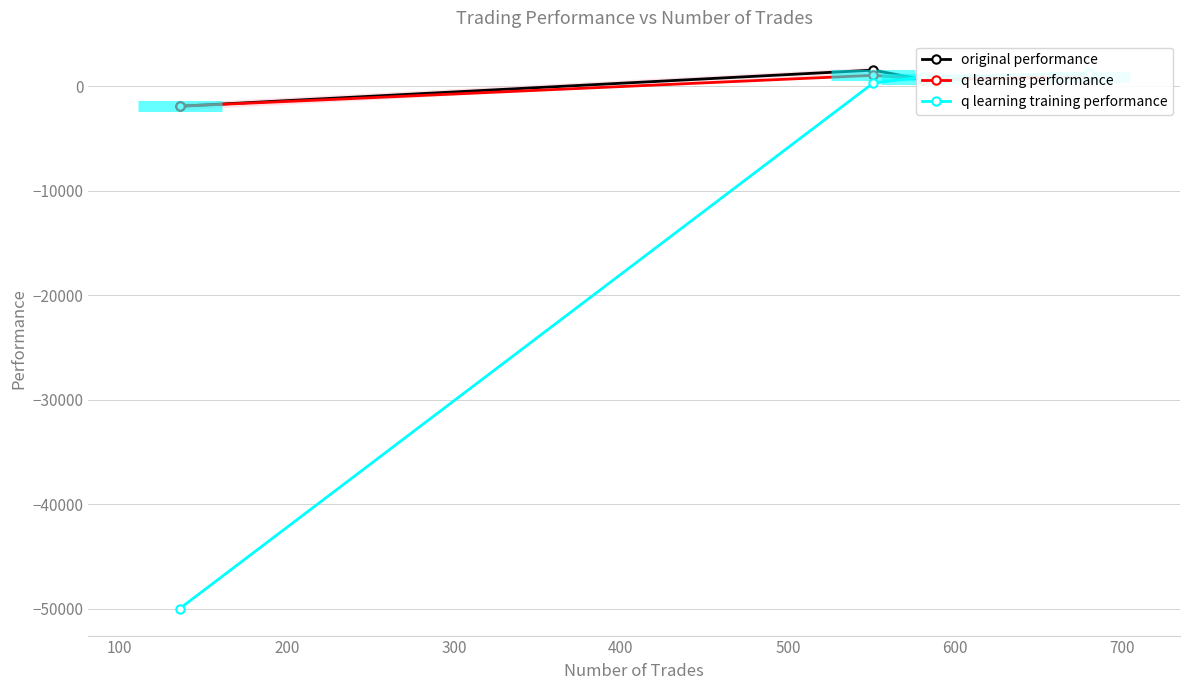

What is the highest value of the original performance series?

1548.0